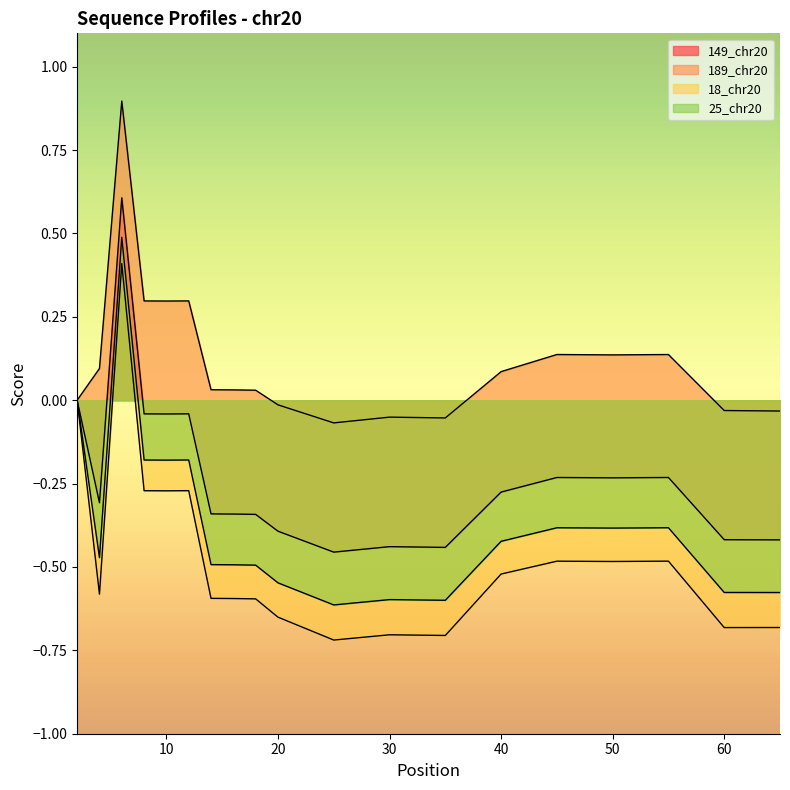

True or false: 18_chr20 and 25_chr20 cross at least once.

False